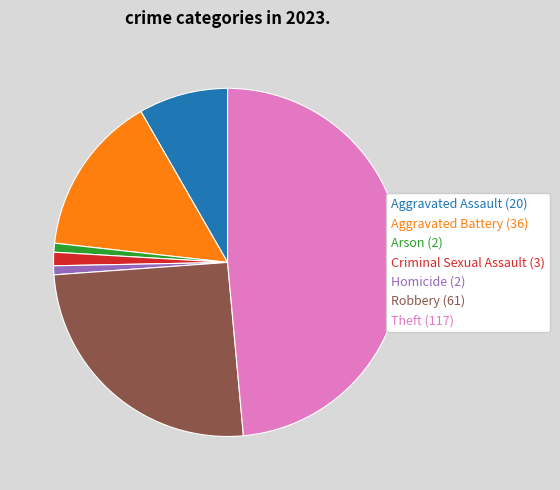

How many slices are in this pie chart?

7